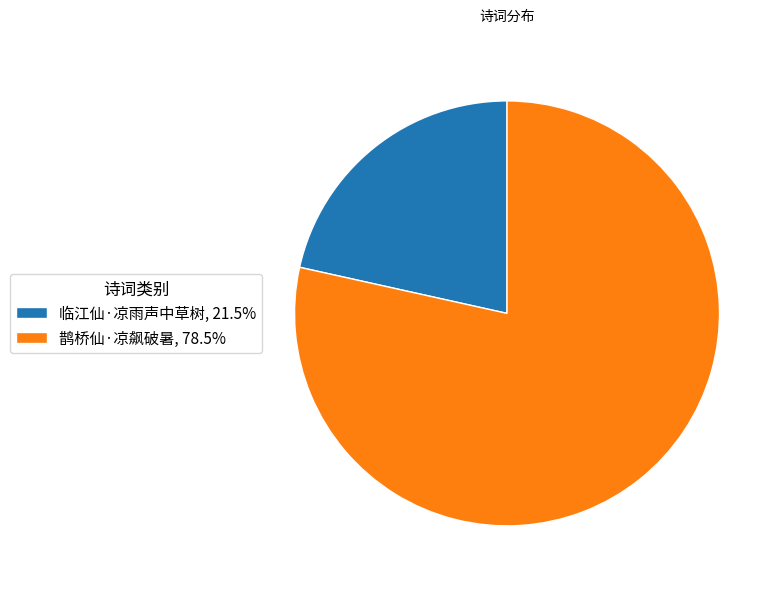

What is the ratio of the value at 鹊桥仙·凉飙破暑, 78.5% to the value at 临江仙·凉雨声中草树, 21.5%?

3.6